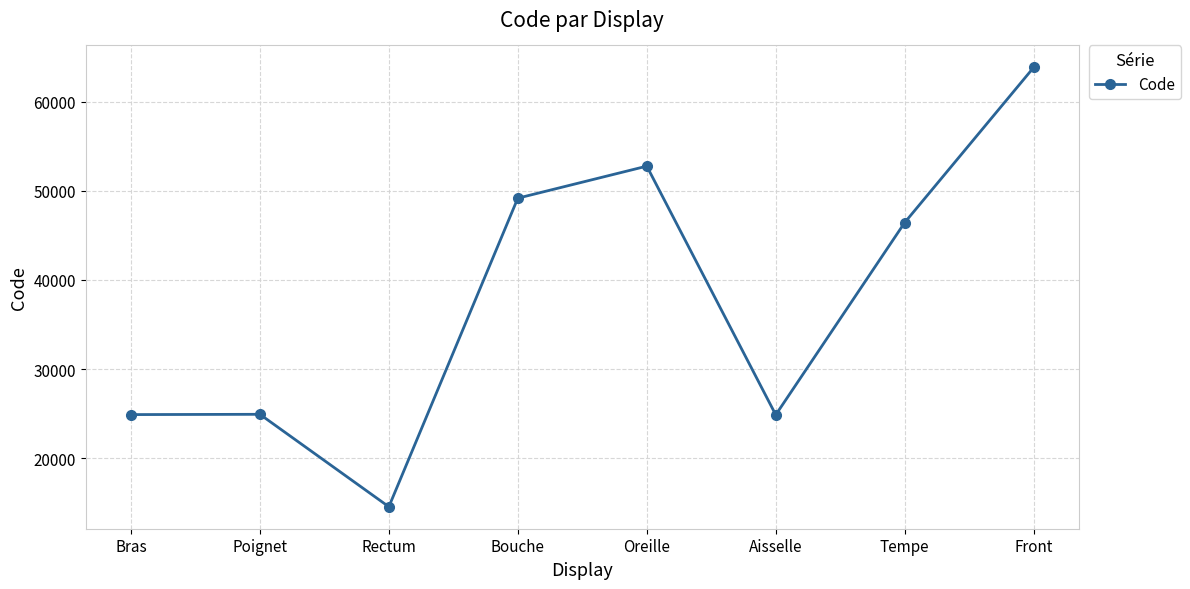

What is the value of the 3rd point from the left?

14544